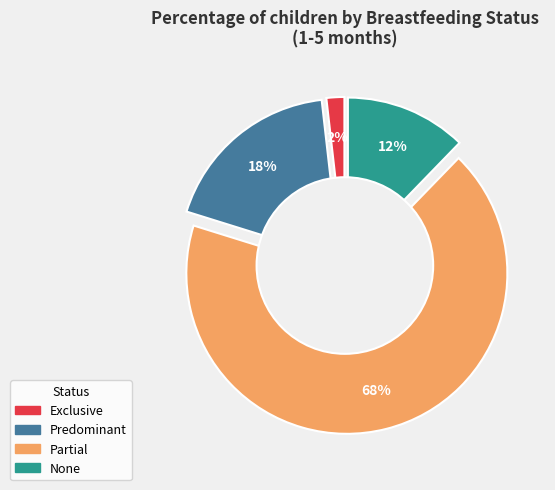

Rank the categories by value from lowest to highest.

Exclusive, None, Predominant, Partial